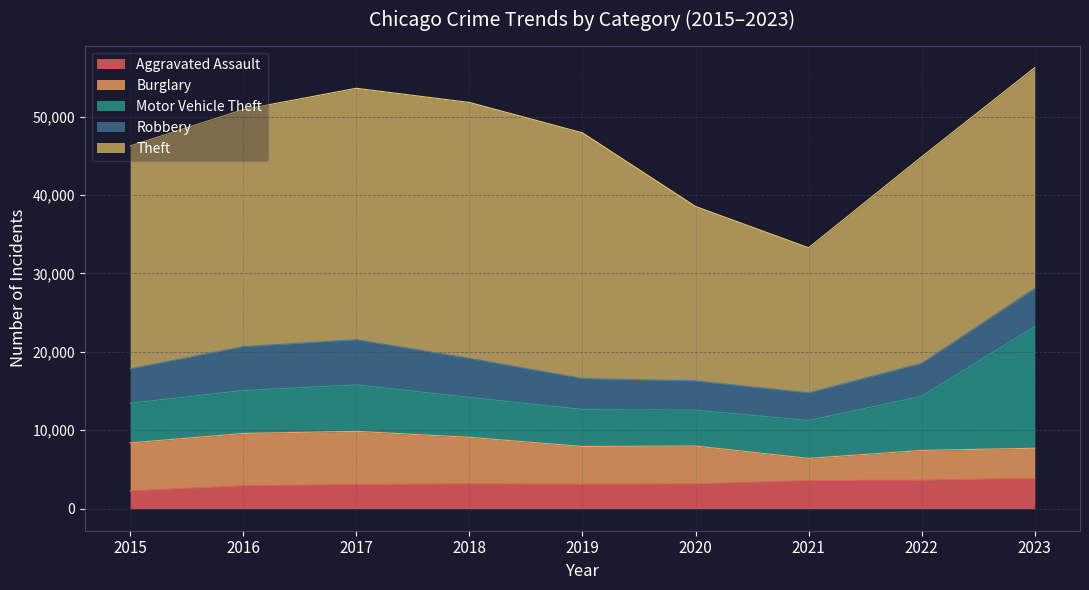

Which series has the largest total across all categories?

Theft